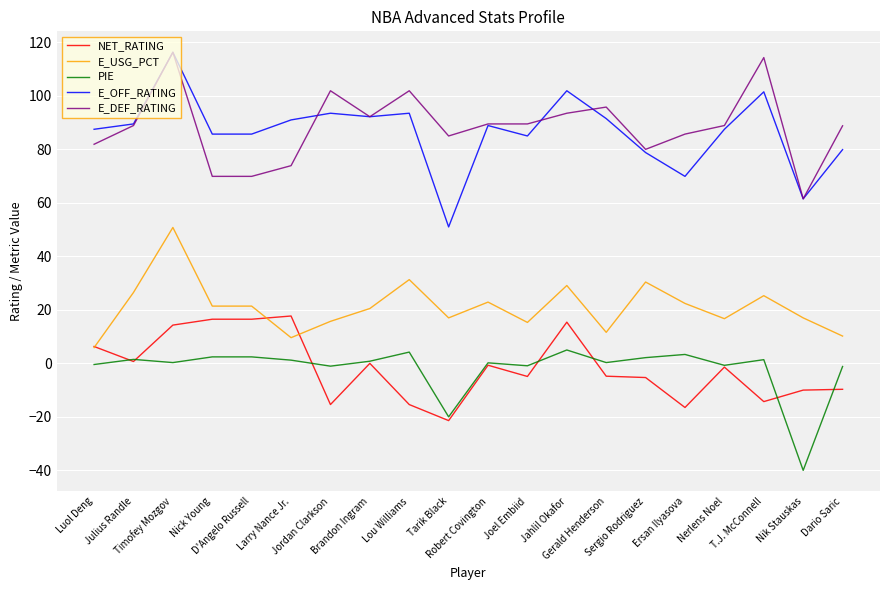

True or false: NET_RATING and E_DEF_RATING cross at least once.

False